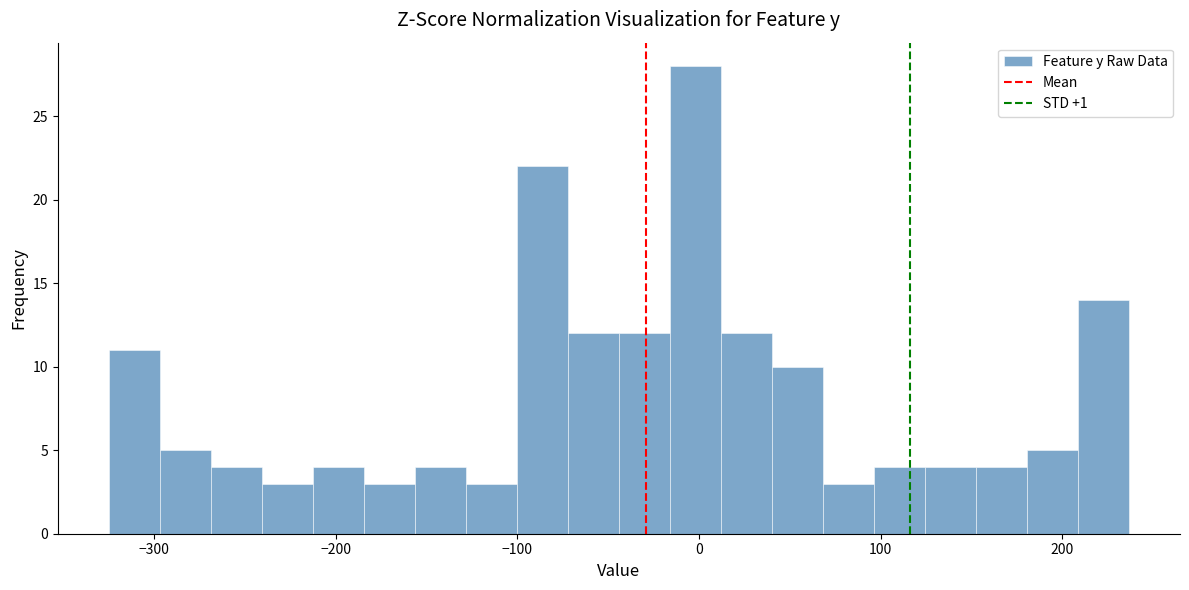

Read against the x-axis, roughly where is the centre of the tallest bar?

0